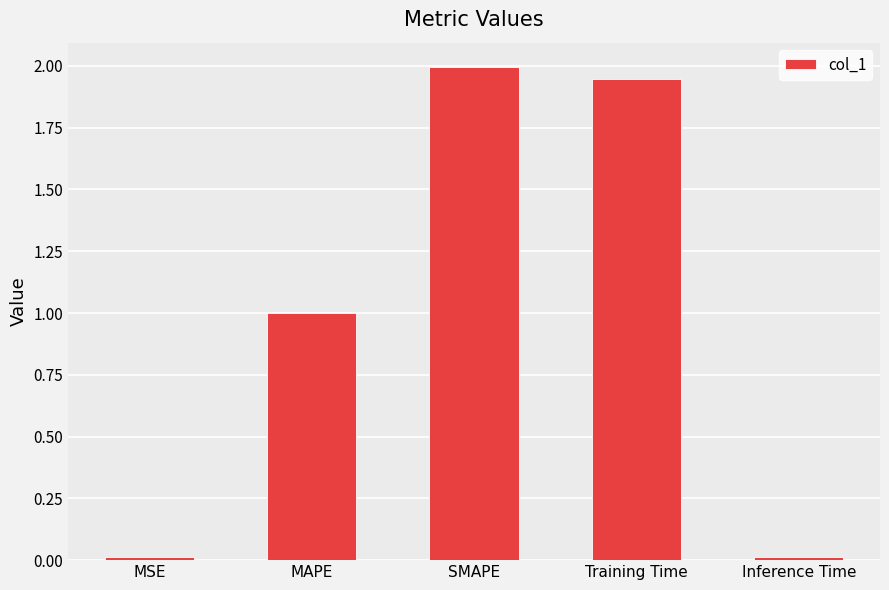

The chart shows a value of 3.5 at SMAPE. True or false?

False